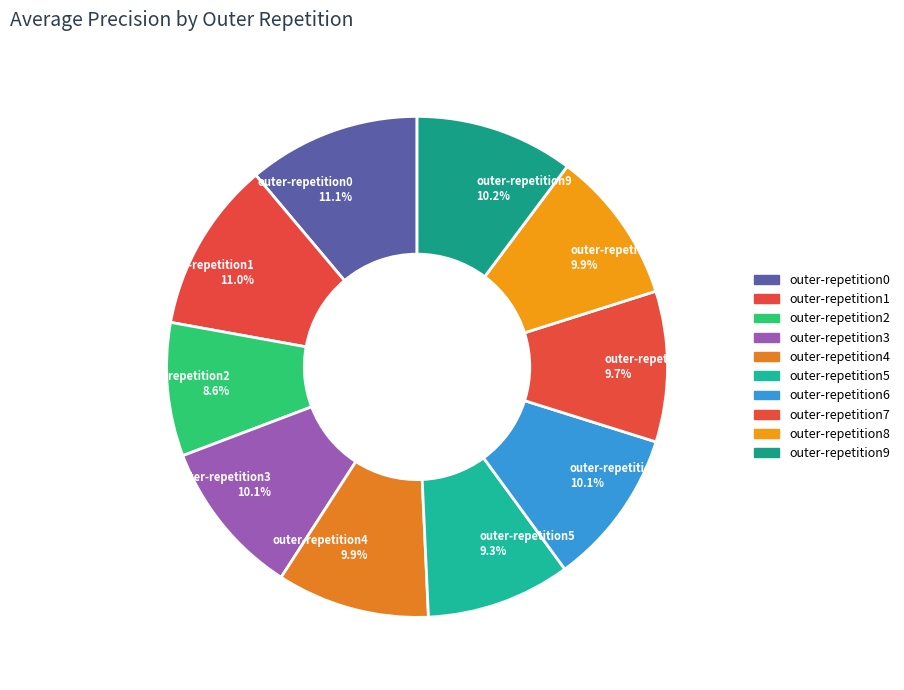

The outer-repetition5 slice represents 23% of the pie. True or false?

False